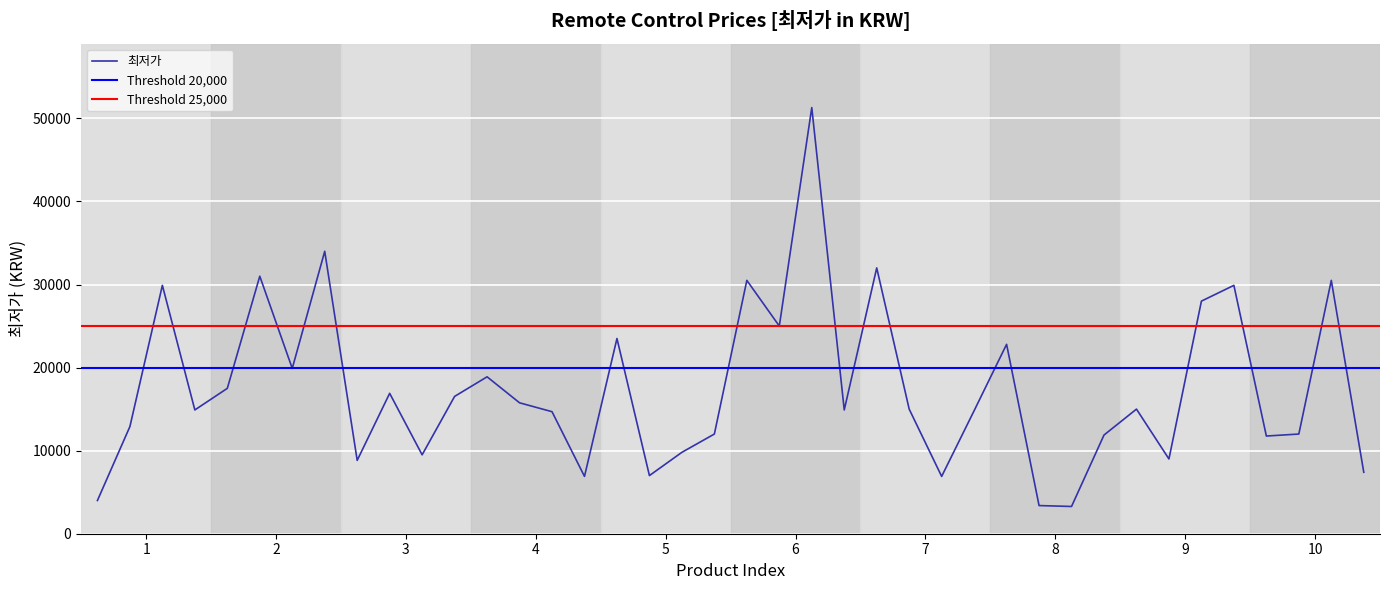

What is the maximum value for 최저가?

51300